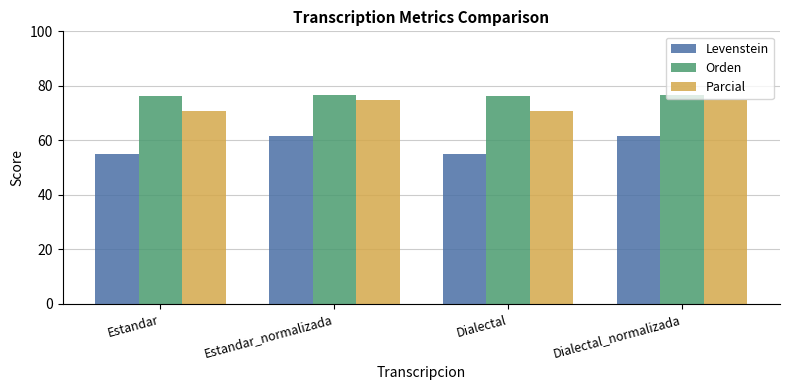

What is the highest value of the Levenstein series?

61.6